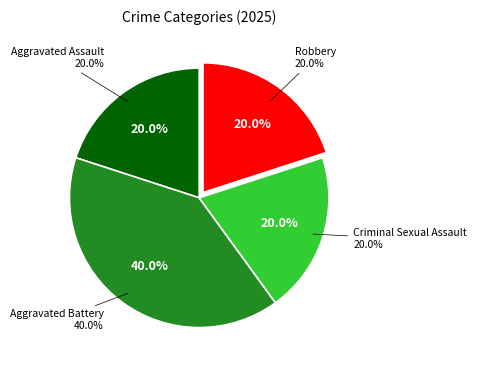

The Robbery slice represents 8% of the pie. True or false?

False